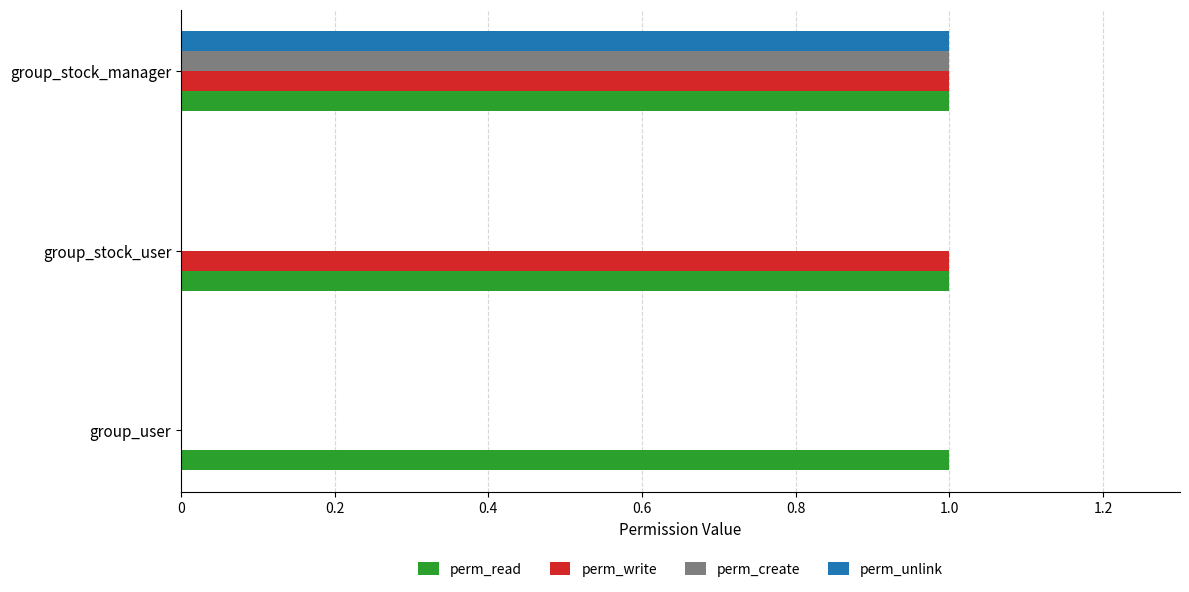

Is it true that perm_unlink equals 0 at group_stock_manager?

False